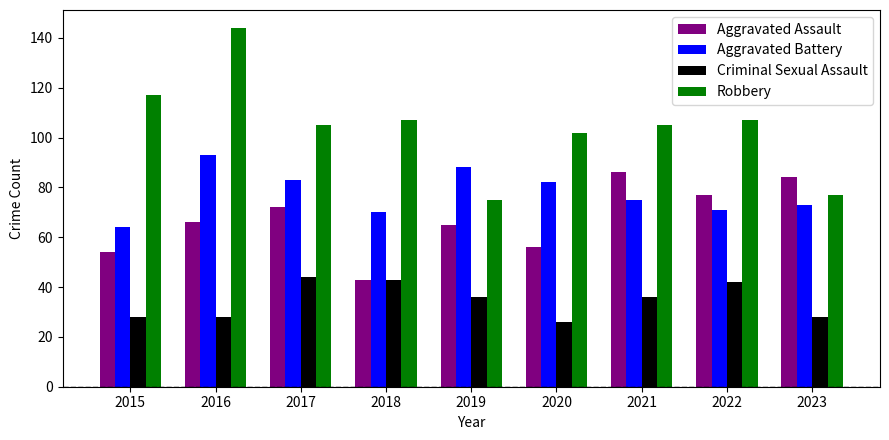

Reading left to right, transcribe all the data shown in this chart.

Aggravated Assault: 2015=54	2016=66	2017=72	2018=43	2019=65	2020=56	2021=86	2022=77	2023=84
Aggravated Battery: 2015=64	2016=93	2017=83	2018=70	2019=88	2020=82	2021=75	2022=71	2023=73
Criminal Sexual Assault: 2015=28	2016=28	2017=44	2018=43	2019=36	2020=26	2021=36	2022=42	2023=28
Robbery: 2015=117	2016=144	2017=105	2018=107	2019=75	2020=102	2021=105	2022=107	2023=77